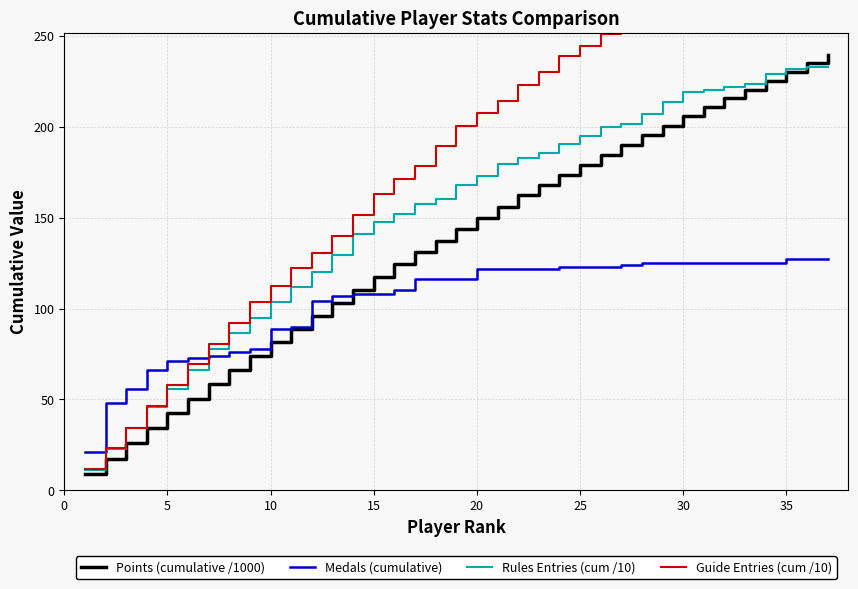

How many data points in Points (cumulative /1000) are above 143?

19